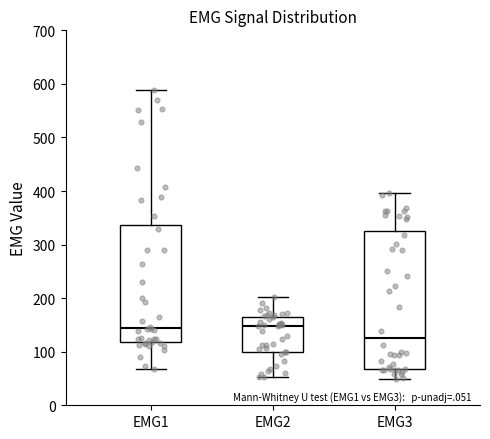

Where is the upper edge of the box for EMG3 on the y-axis? The values are not printed on the chart, so give them approximately, as read against the axis.

330